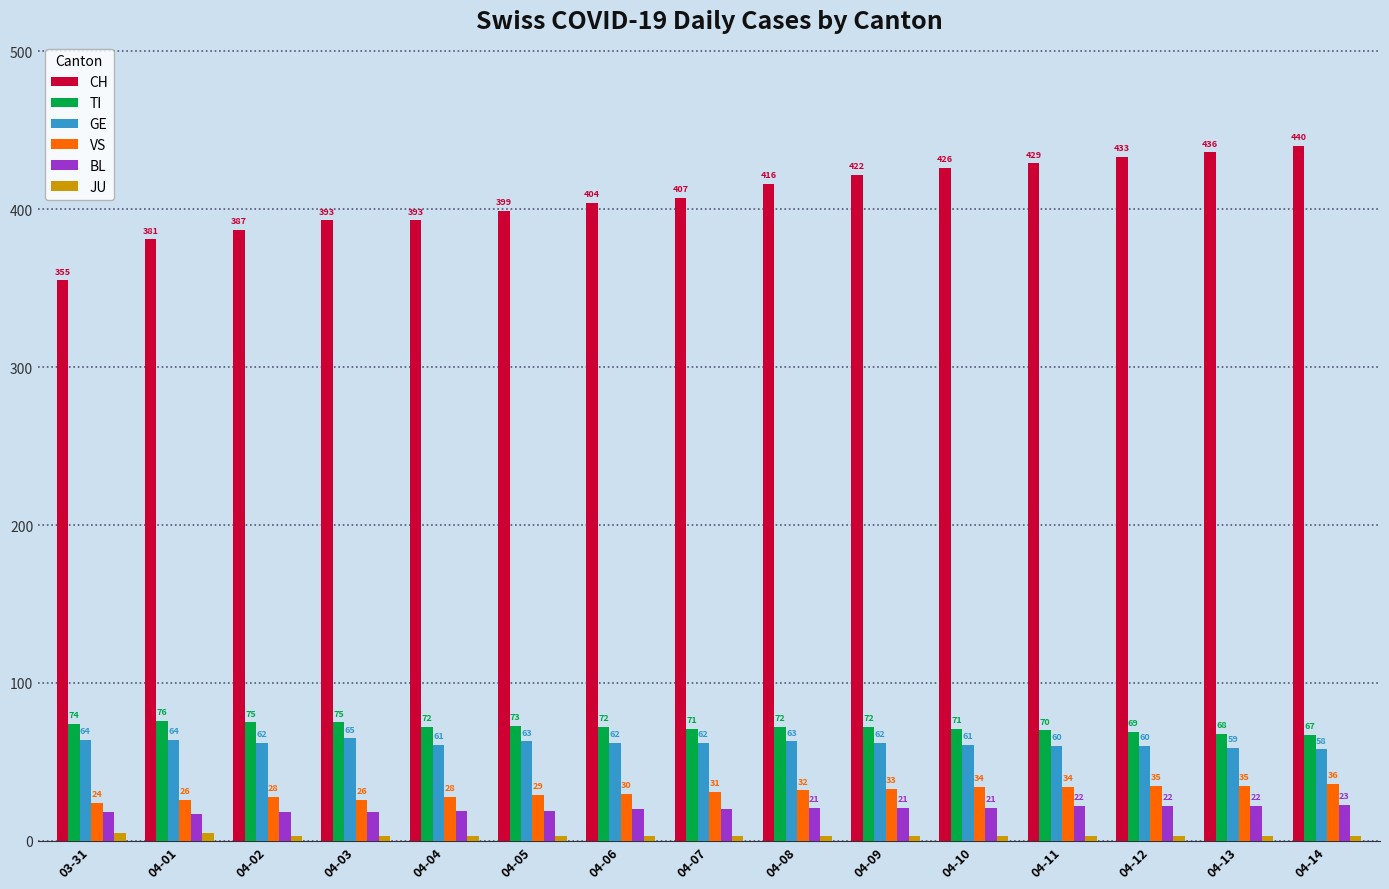

What is the approximate value of BL at 04-05?

19